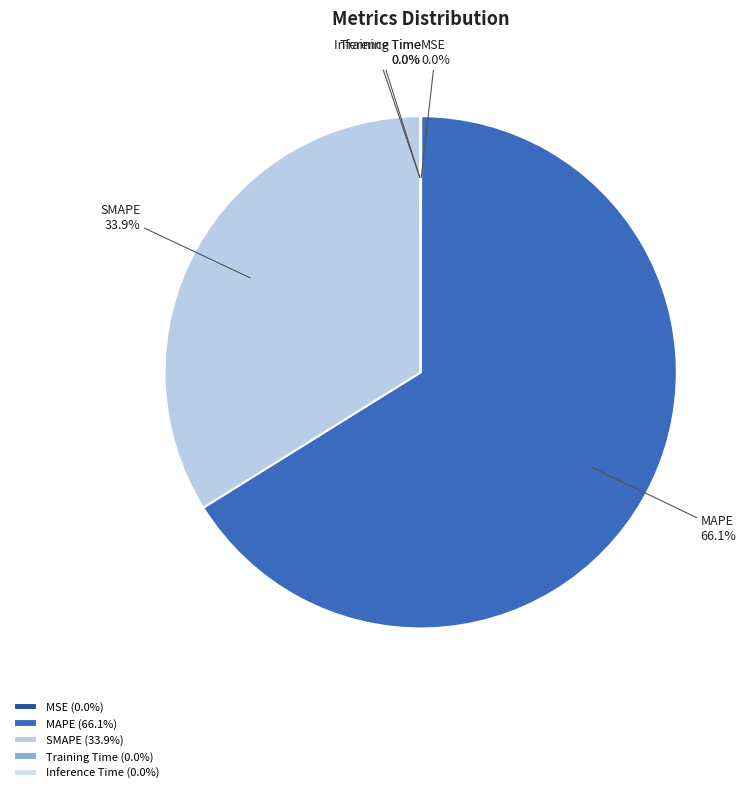

Combined, what portion of the pie is MAPE and SMAPE?

100.0%